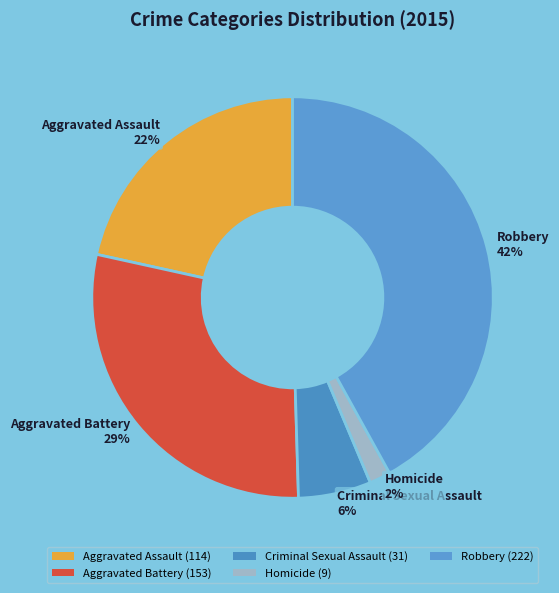

To the nearest percent, what is the average slice percentage?

20%